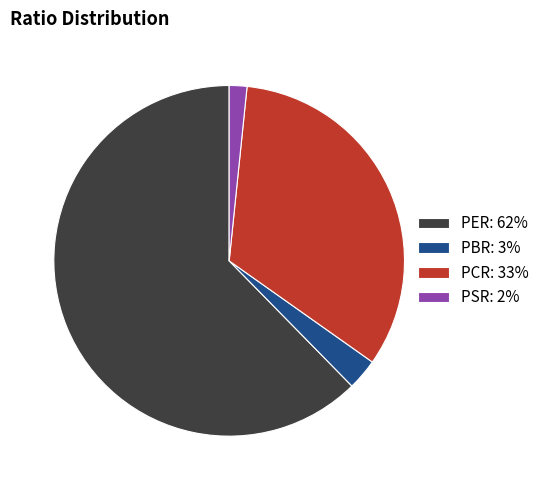

What is the largest slice in the pie chart?

PER